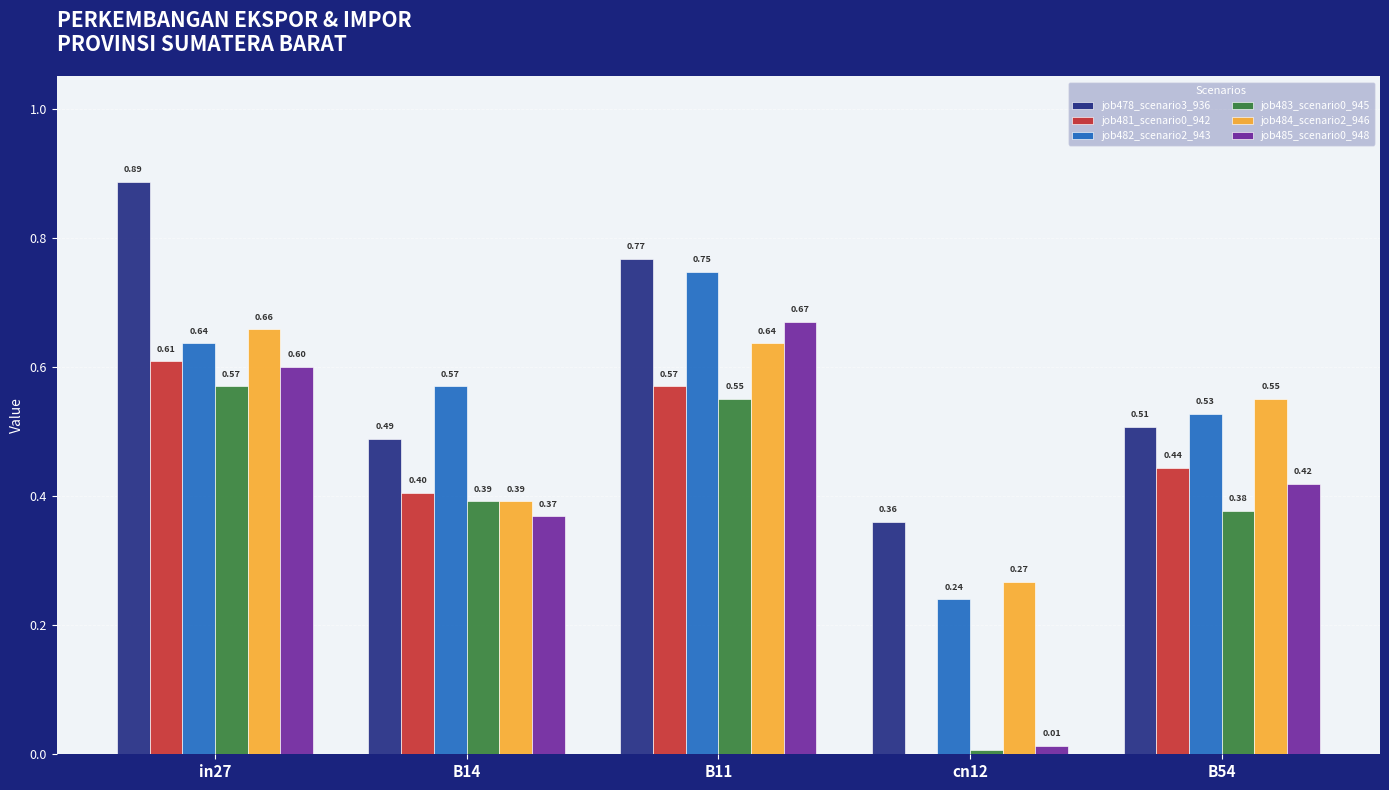

What is the sum of all job484_scenario2_946 values?

2.5